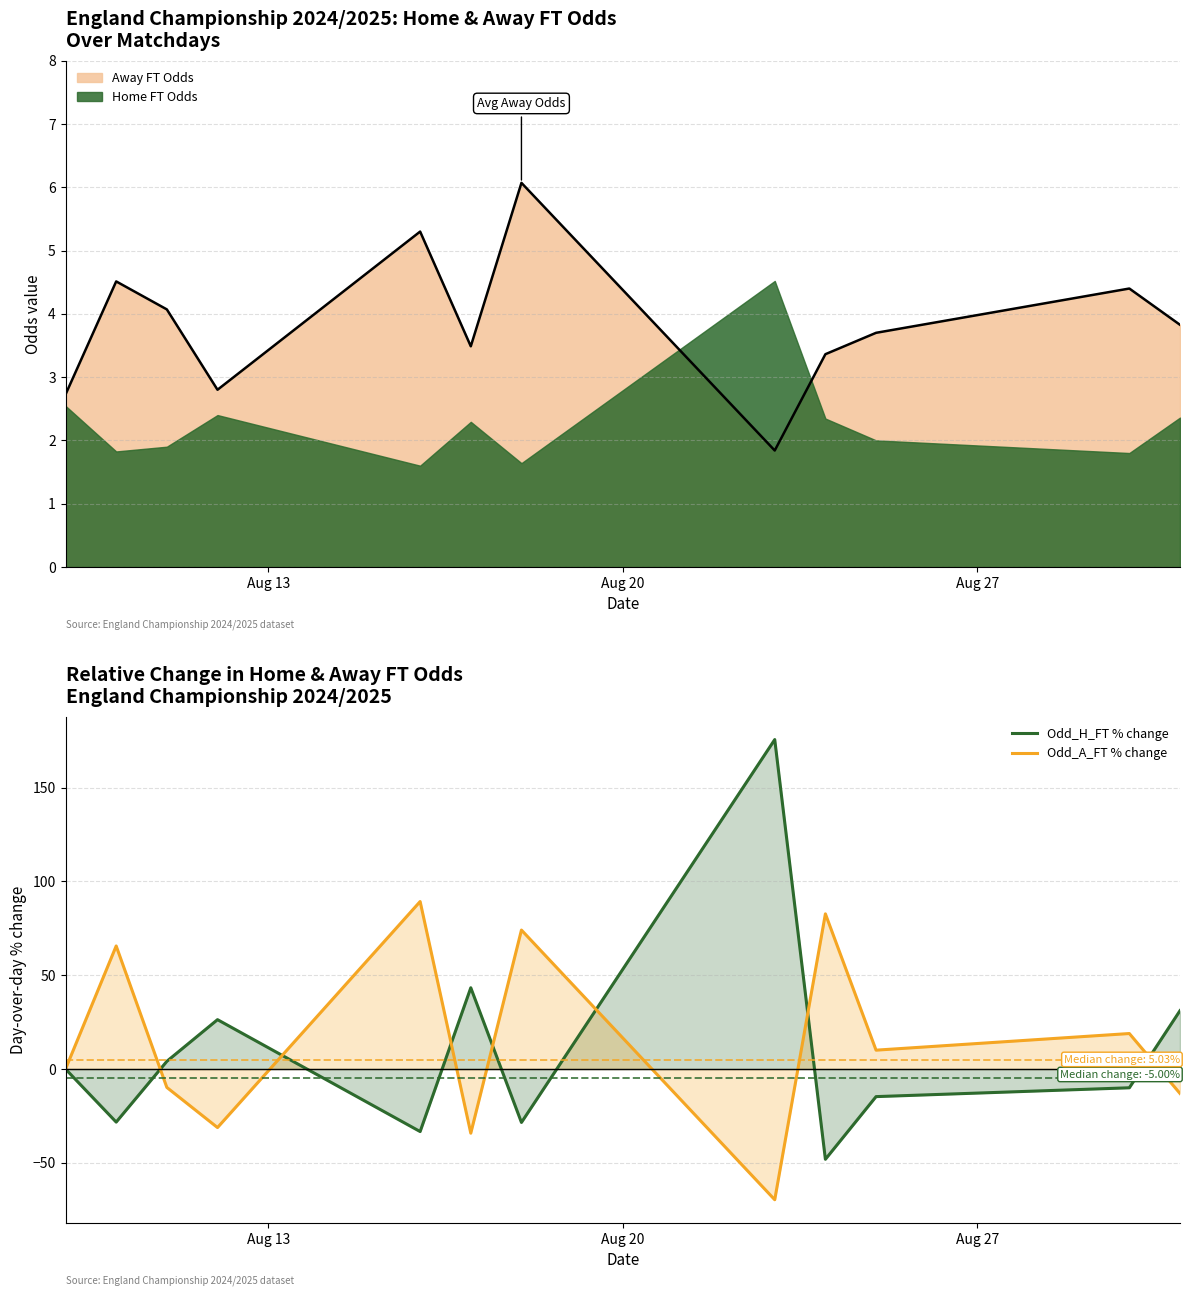

What is the maximum value for Odd_H_FT % change?

175.6